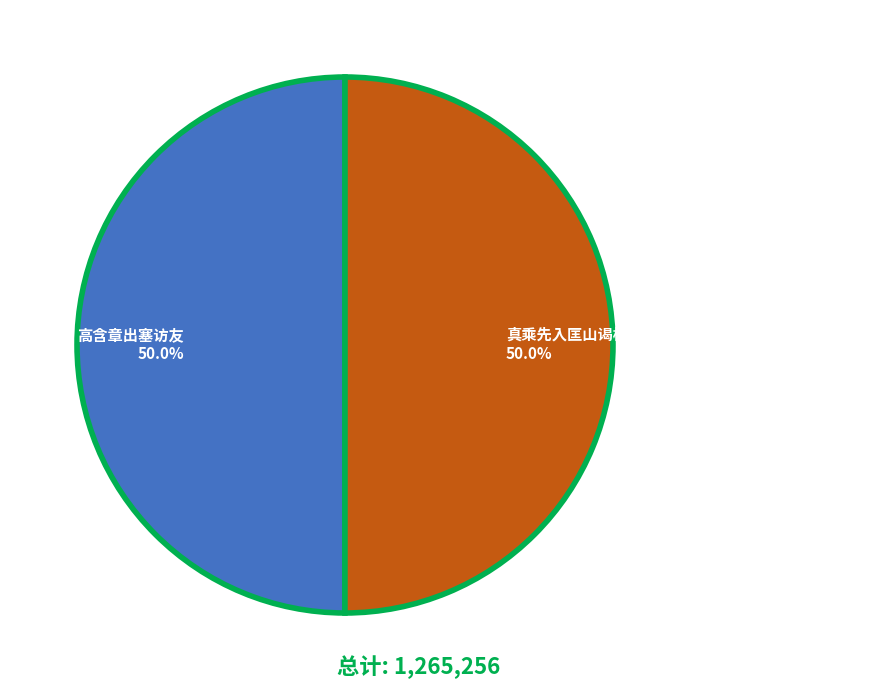

Approximately how many times larger is the value at 真乘先入匡山谒栖贤后出塞访余相见次始知其父圆实信 compared to 高含章出塞访友?

1.0